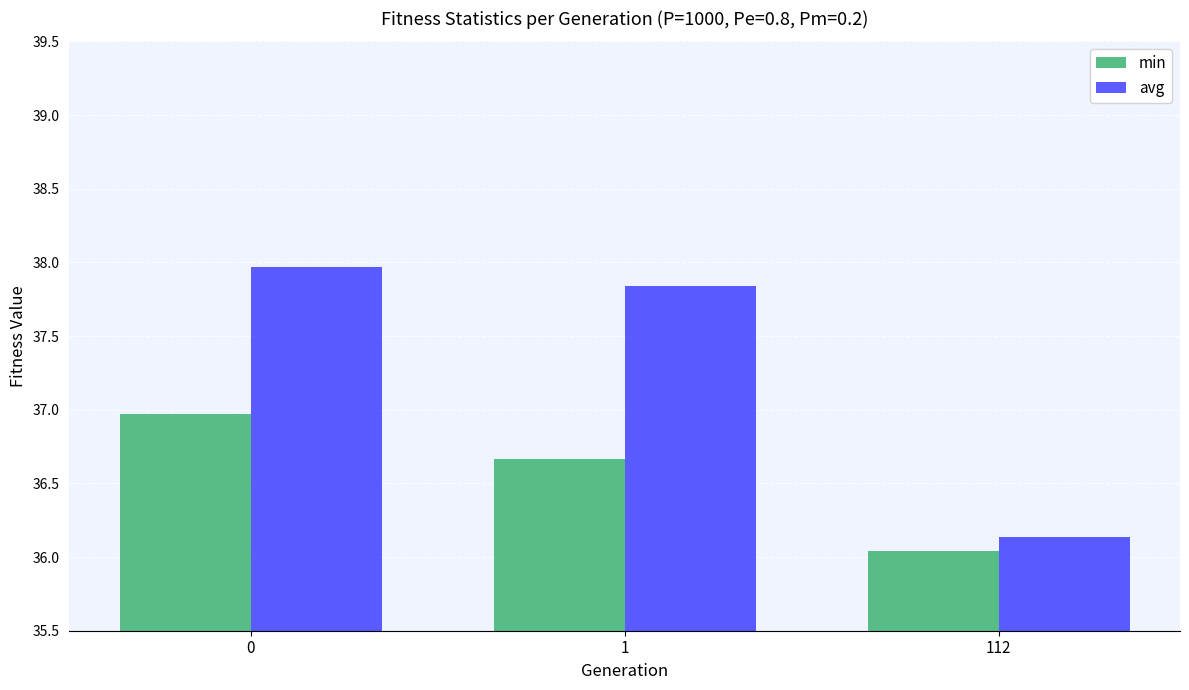

What is the sum of the avg values at 0 and 112?

74.1